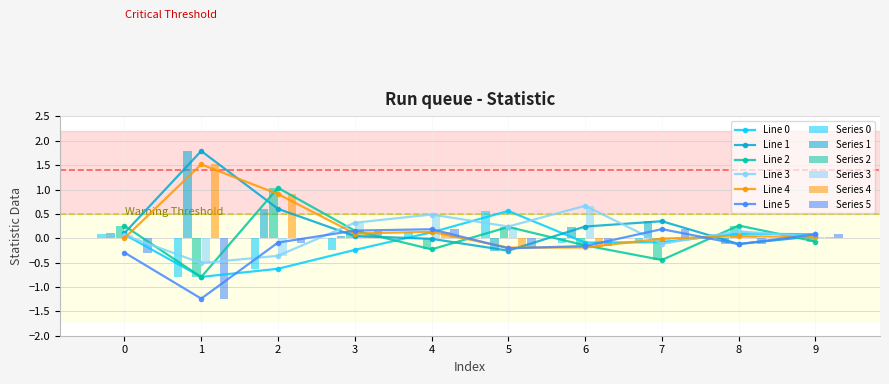

How many data points does each series have?

10